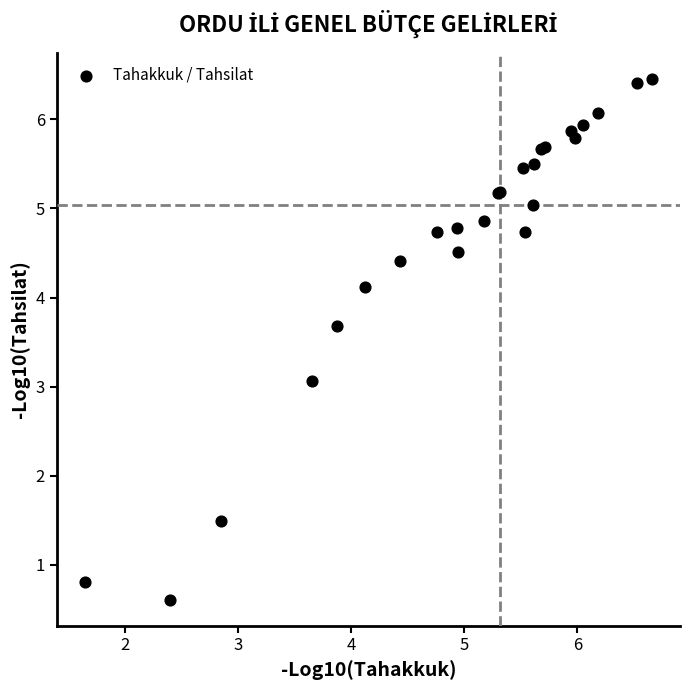

What Y value in the scatter plot is closest to 3?

3.1